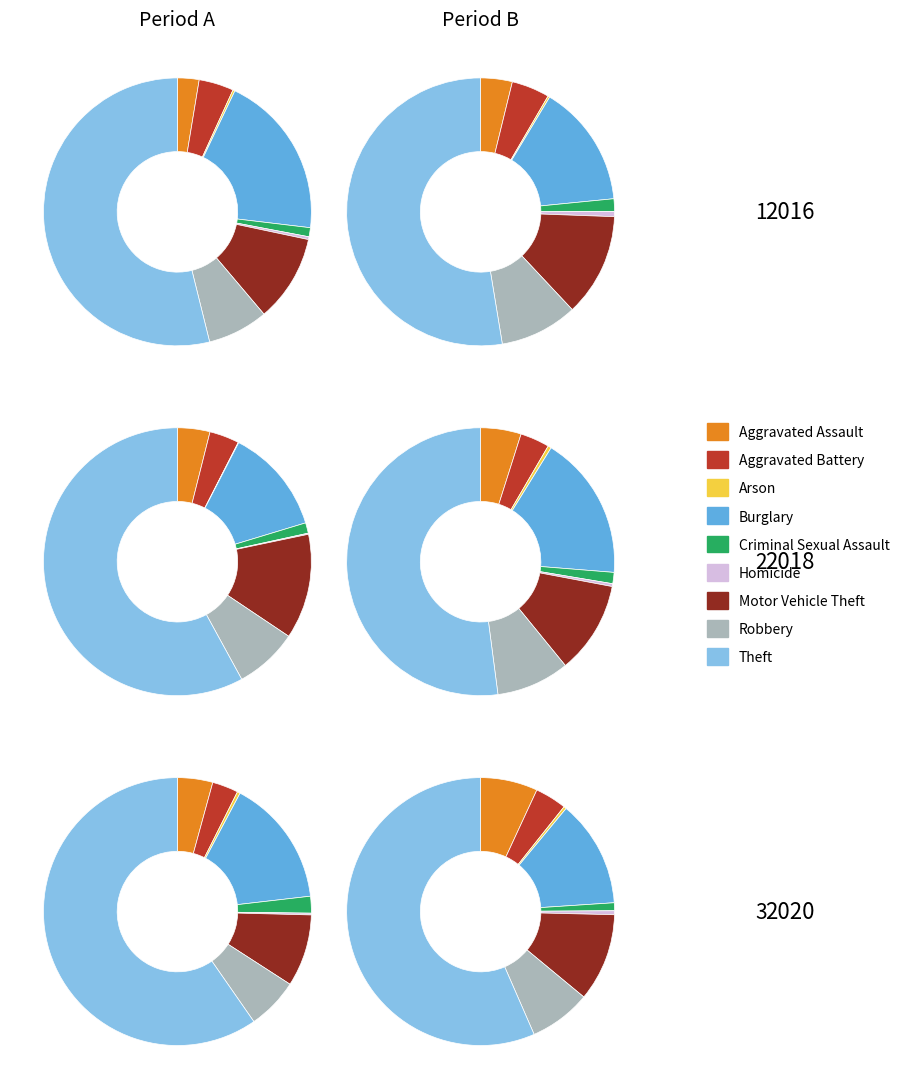

Do Motor Vehicle Theft and Aggravated Battery together represent more than half of the pie?

No